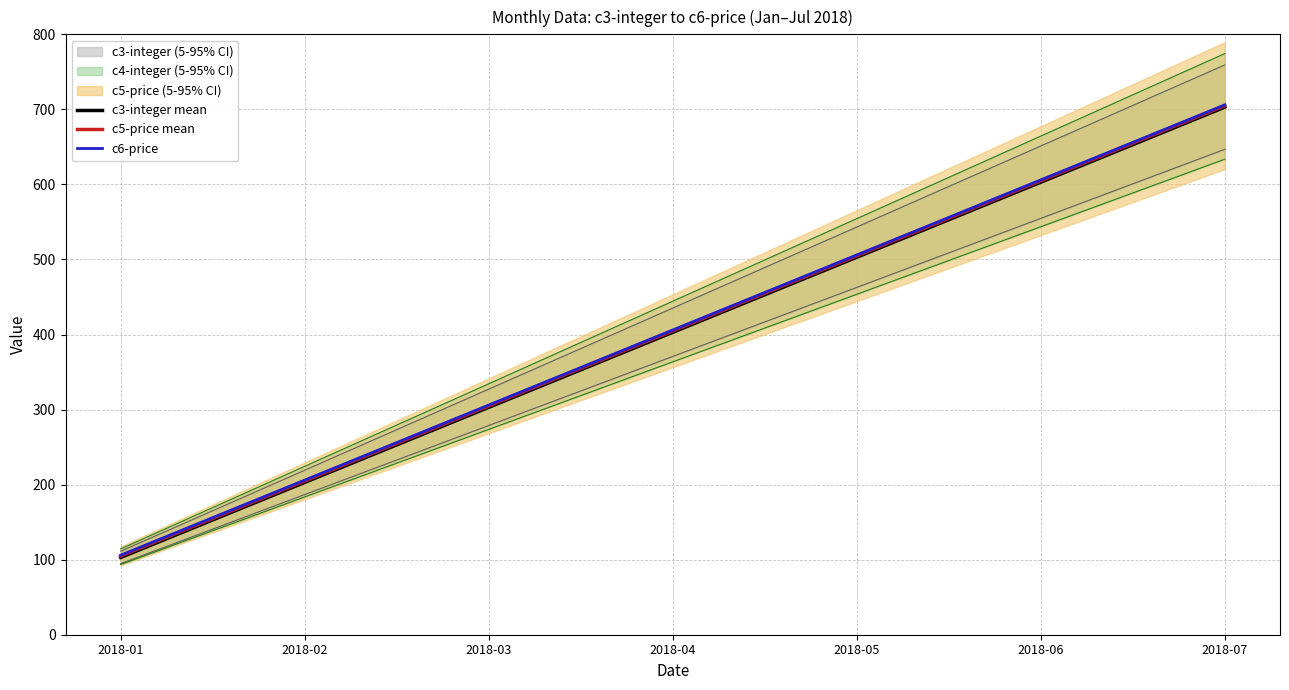

At which label does c5-price mean reach its peak?

2018-07